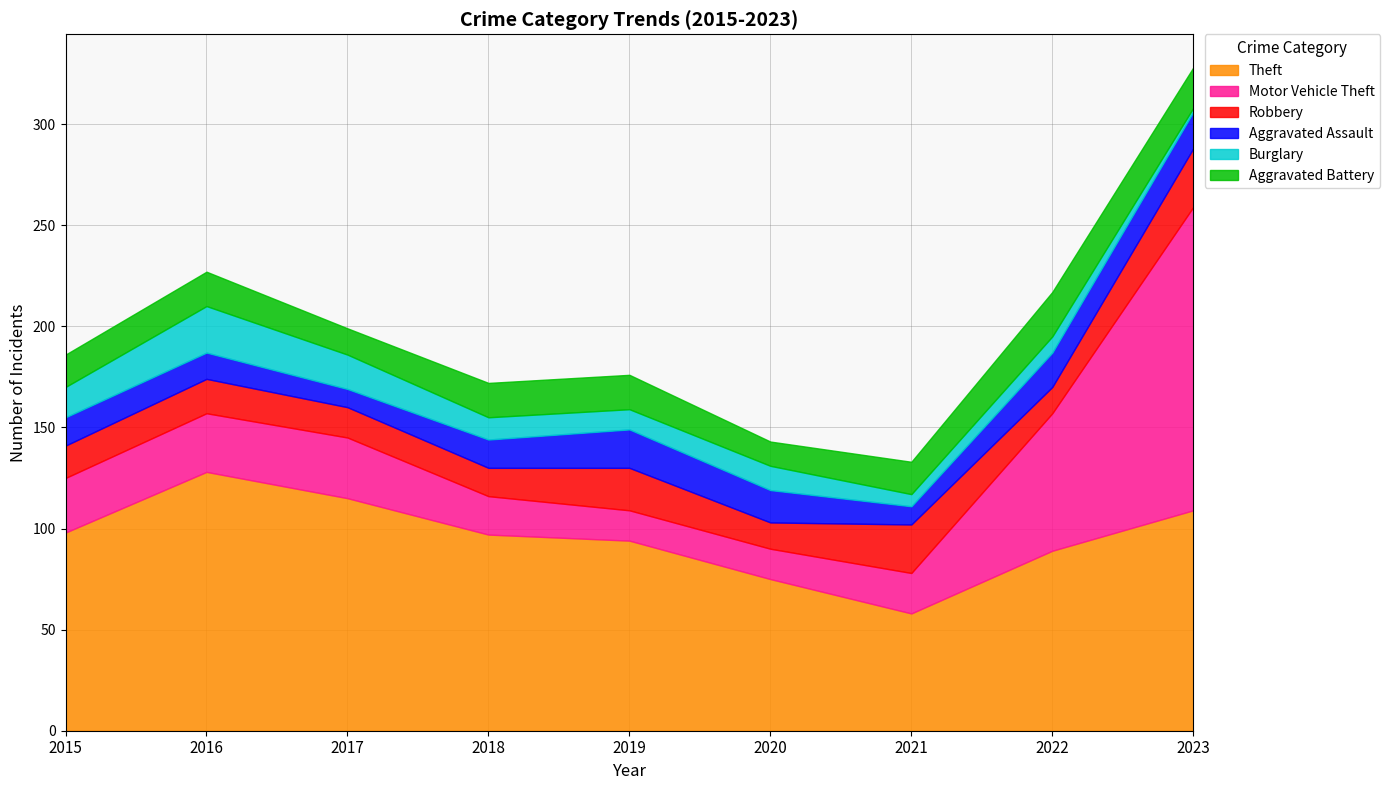

Does the chart have visible grid lines?

Yes